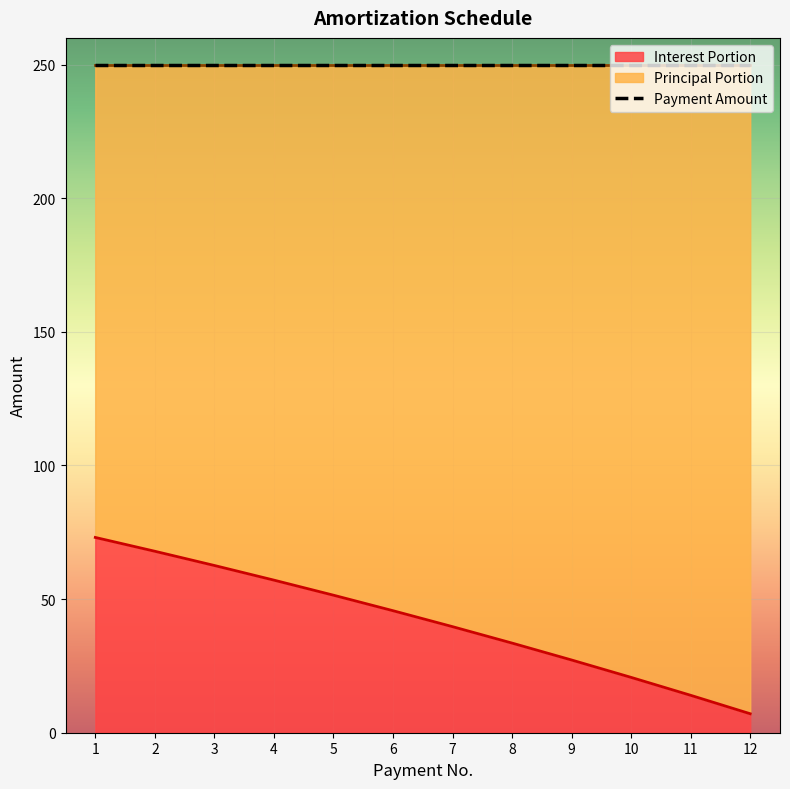

The Interest Portion series shows 18.8 at 3. True or false?

False